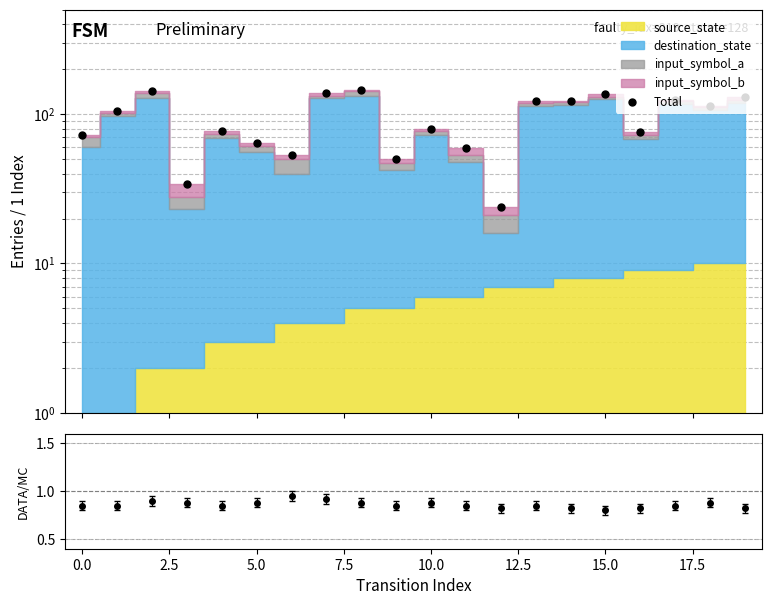

Approximately how many times larger is the value at 10 compared to 12.5?

1.5